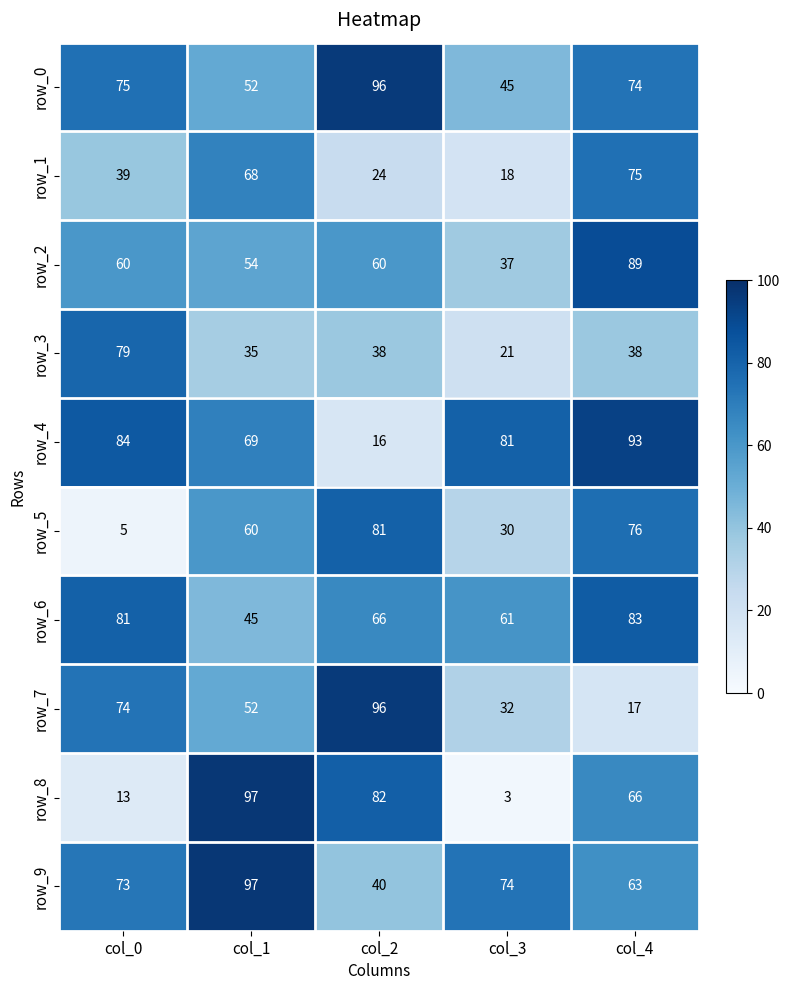

What is the difference between the highest and lowest values at col_3?

78